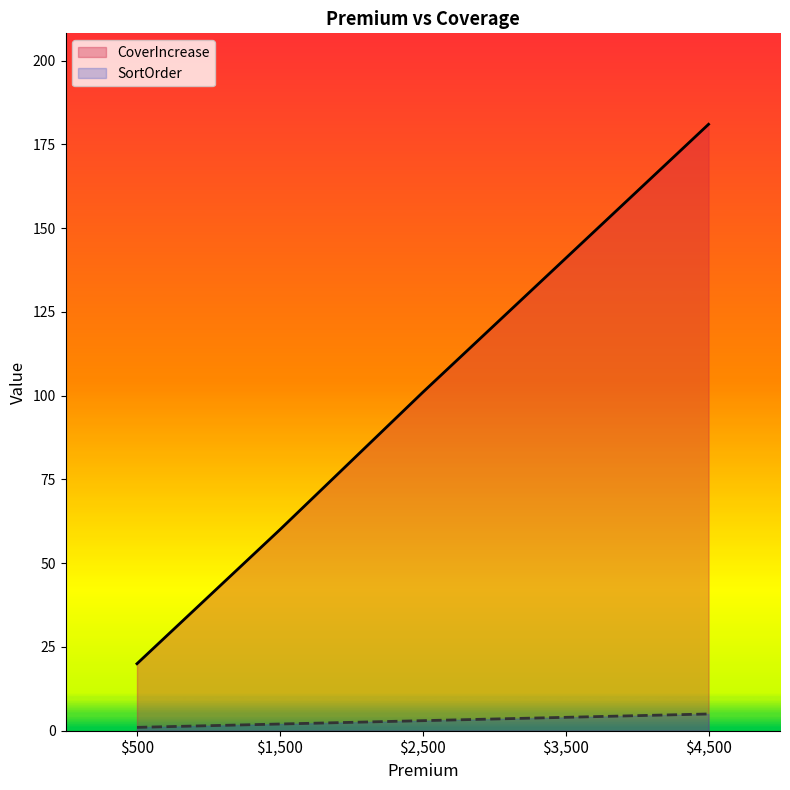

How many distinct data groups are displayed?

2